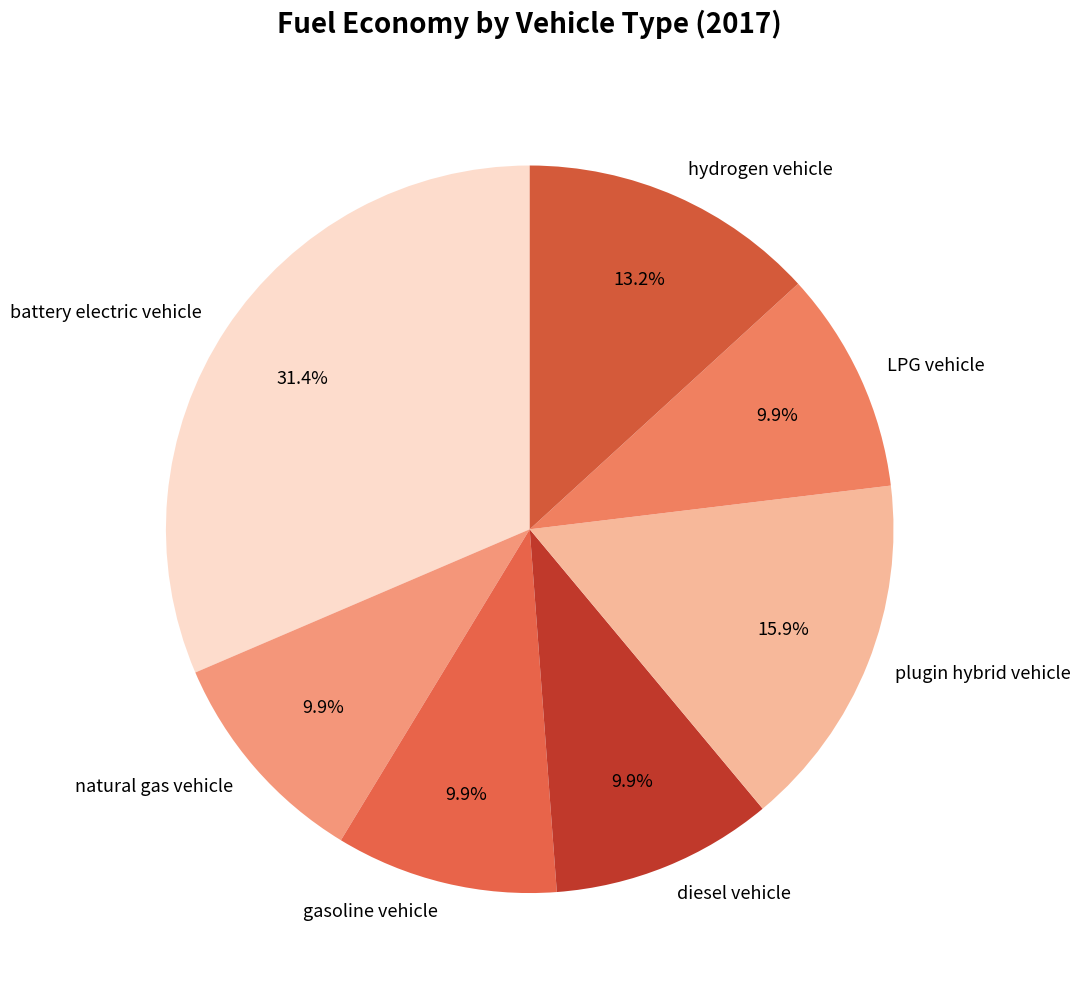

True or false: gasoline vehicle accounts for 24% of the total.

False